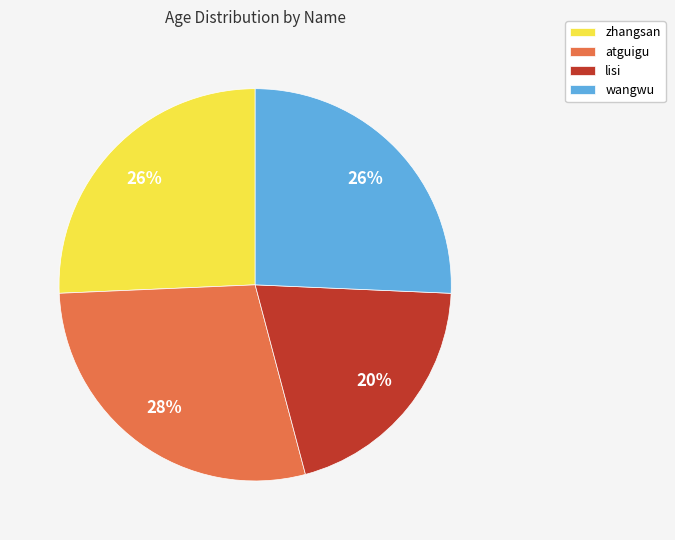

To the nearest percent, what is the average slice percentage?

25%